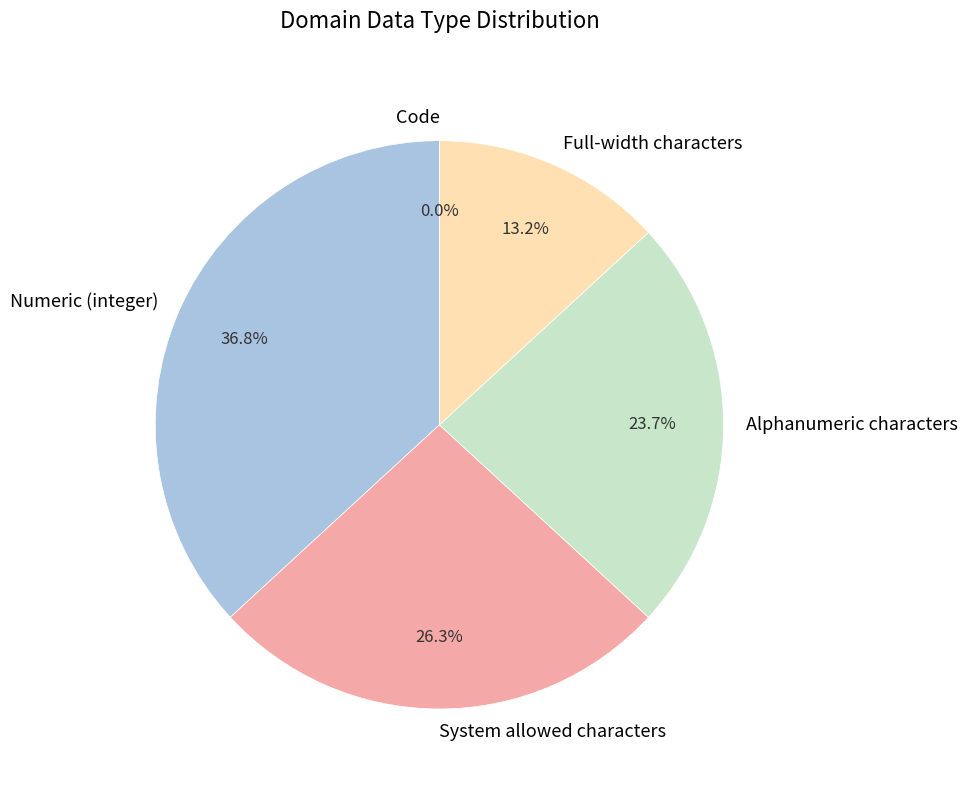

To the nearest percent, what percentage of the pie is Full-width characters?

13%